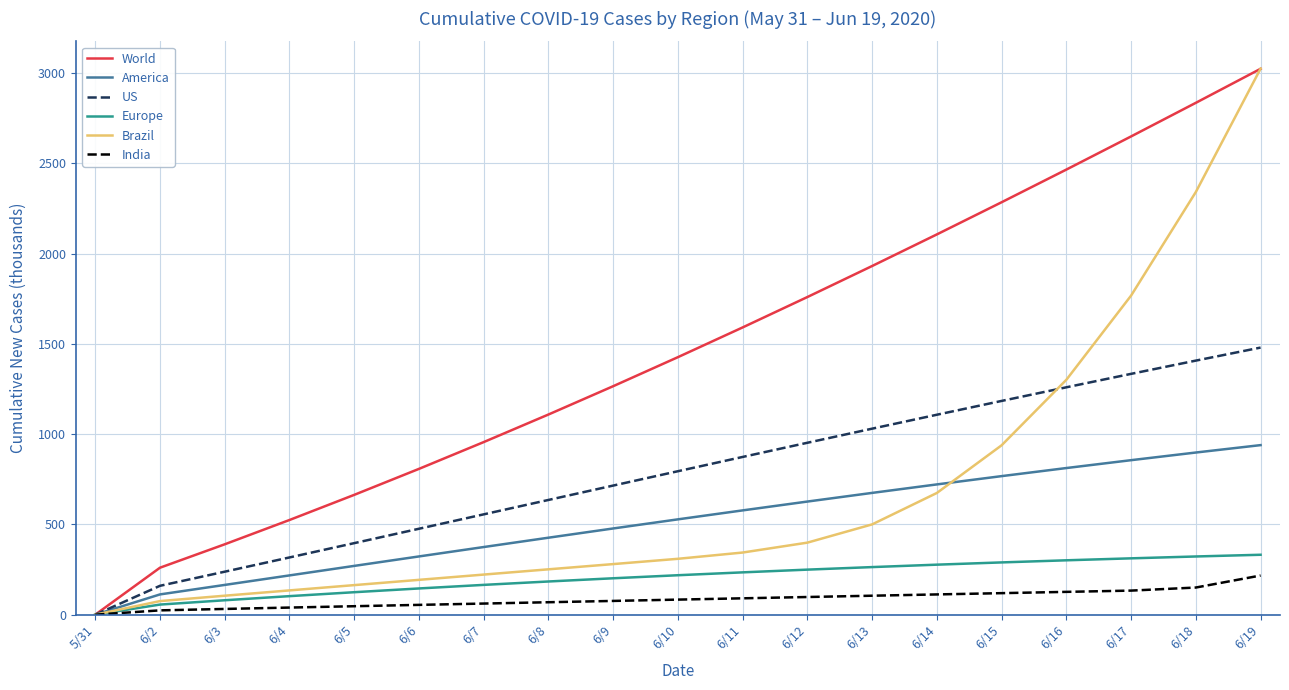

What is the maximum value for World?

3024.7